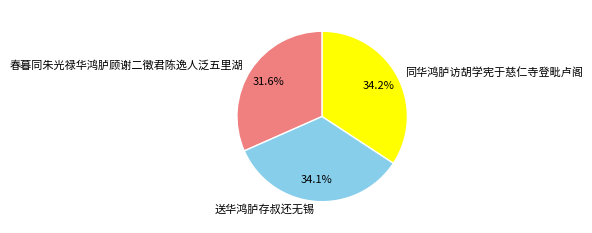

The 同华鸿胪访胡学宪于慈仁寺登毗卢阁 slice represents 42% of the pie. True or false?

False